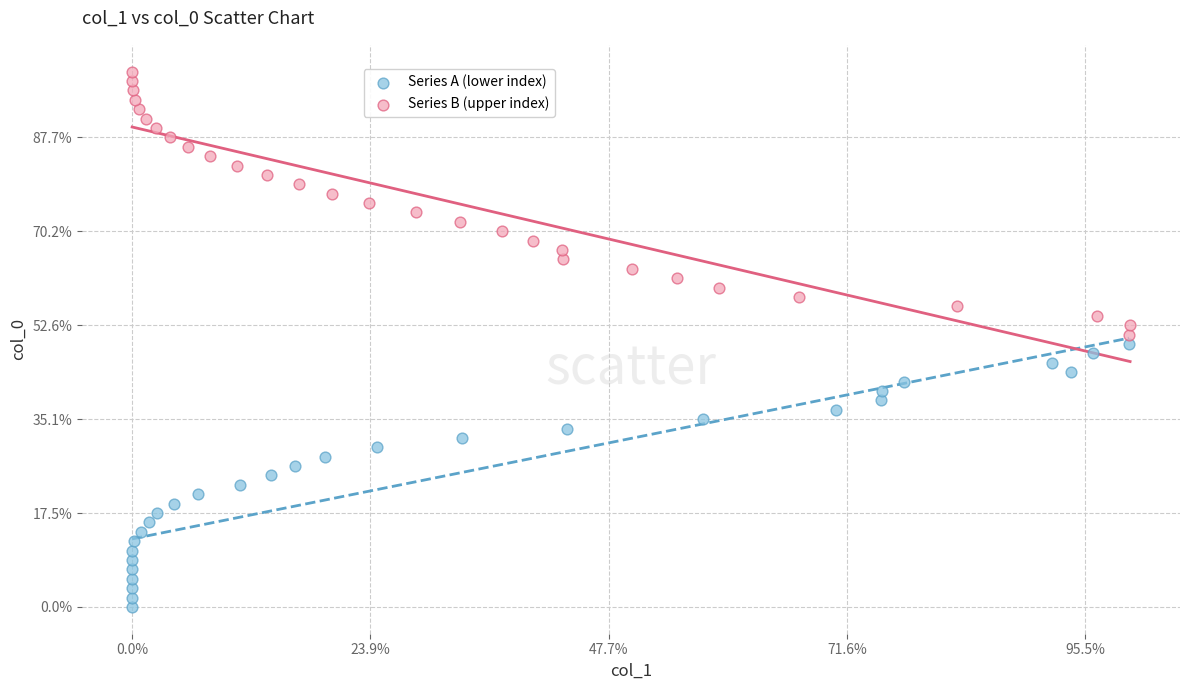

What are all the series names shown in the legend?

Series A (lower index), Series B (upper index)